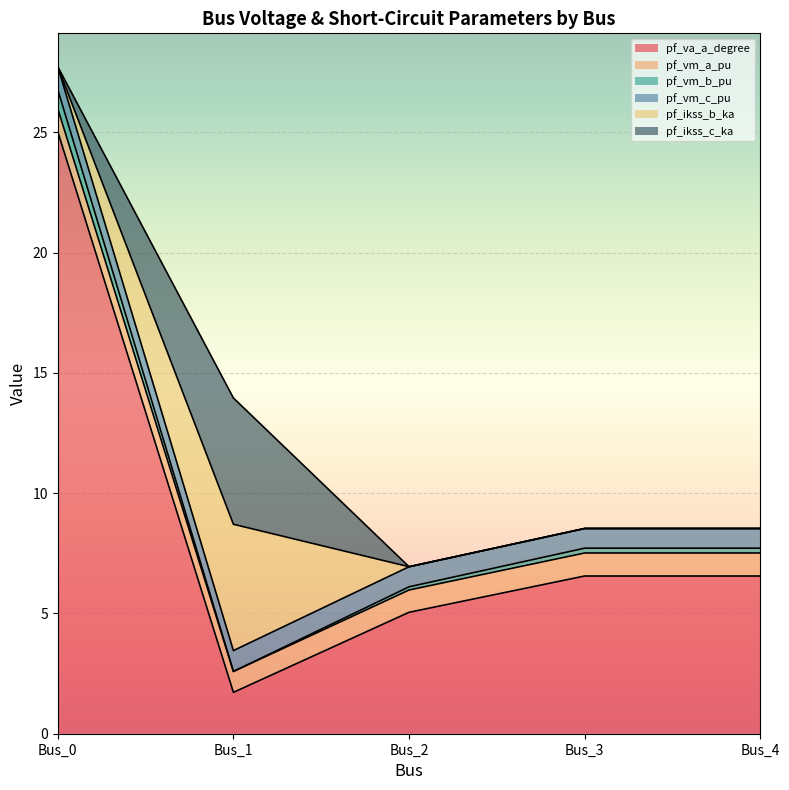

What is the difference between the maximum and minimum values in the pf_va_a_degree series?

23.3